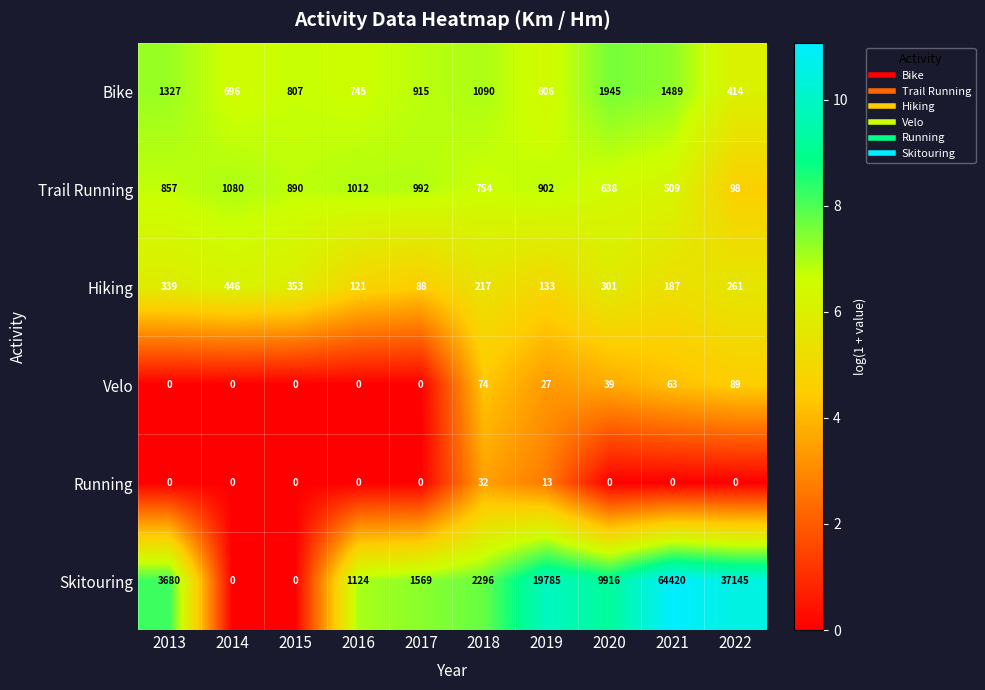

How many distinct data groups are displayed?

6